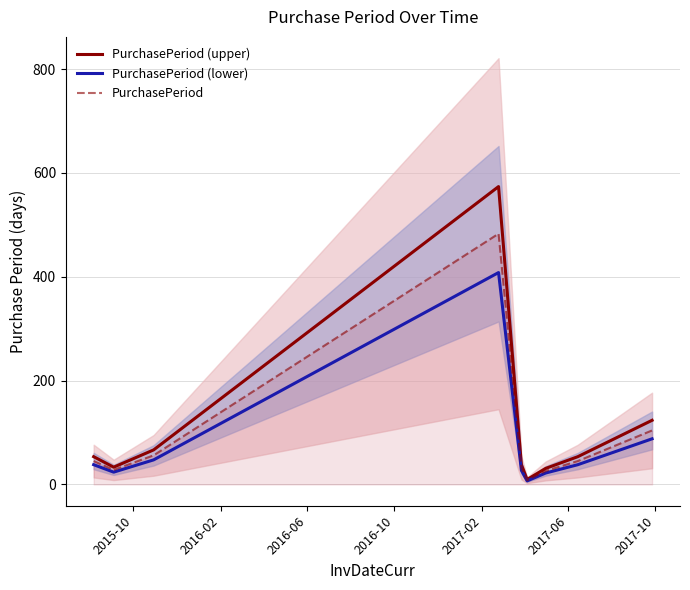

How many values in the PurchasePeriod (upper) series exceed 53?

5